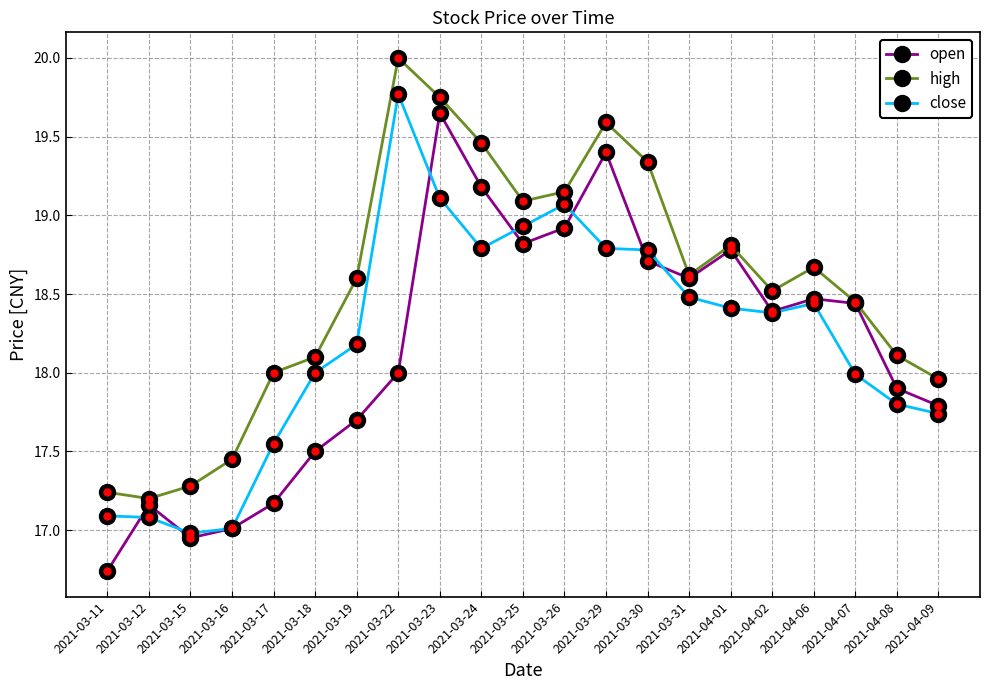

Rank the series at 2021-03-11 from lowest to highest value.

open, close, high